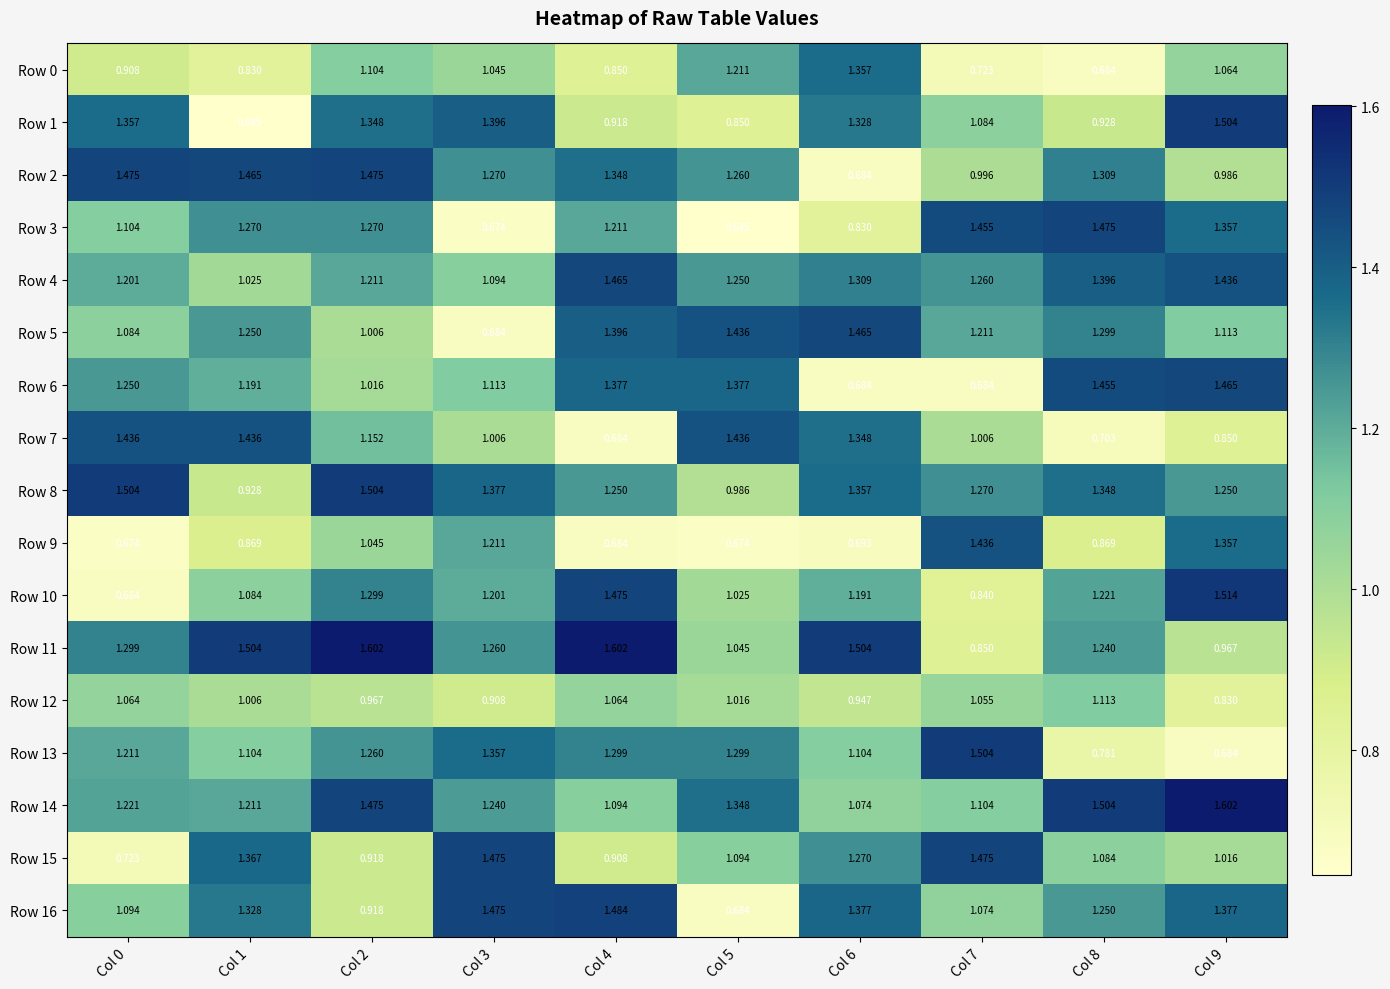

Is the value of Row 6 at Col 0 greater than the value of Row 11 at Col 9?

Yes